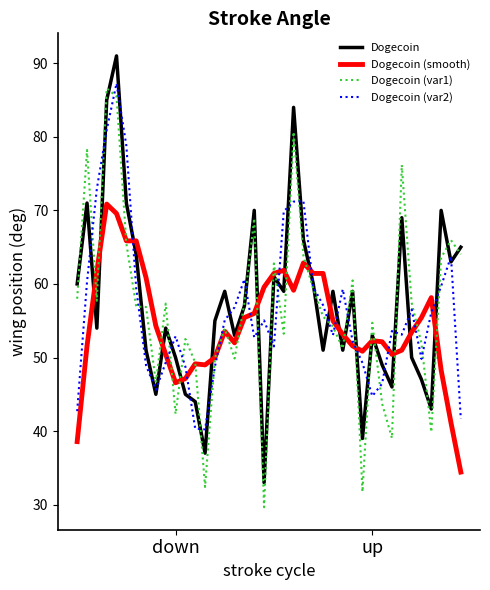

What is the greatest value displayed?

91.0